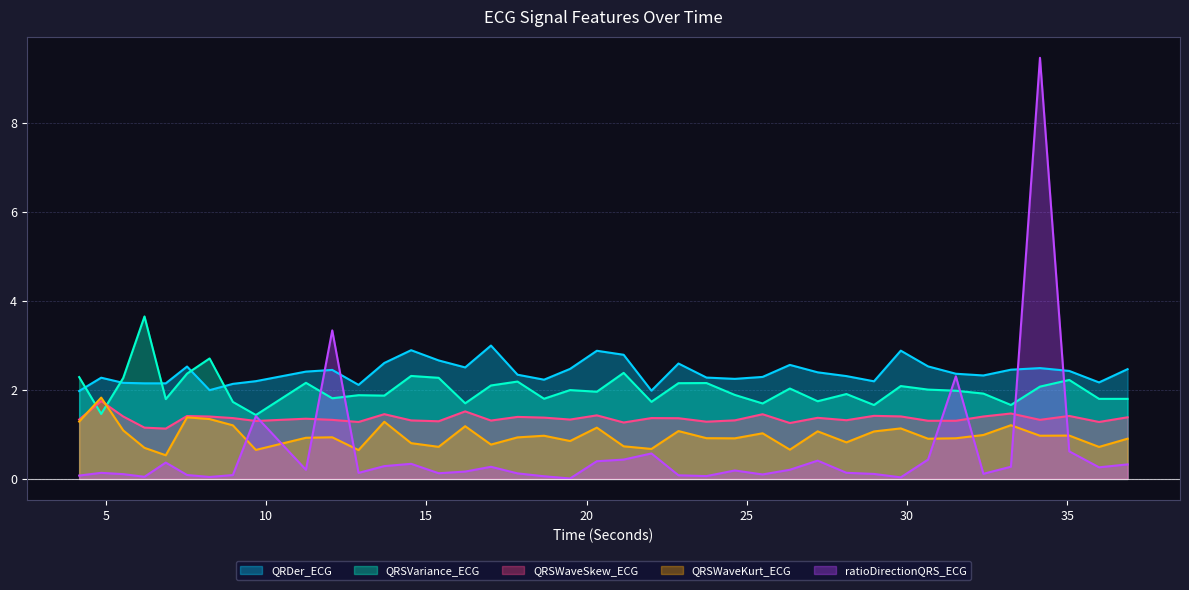

Which series ends up on top after the final intersection of QRSVariance_ECG and QRDer_ECG?

QRDer_ECG